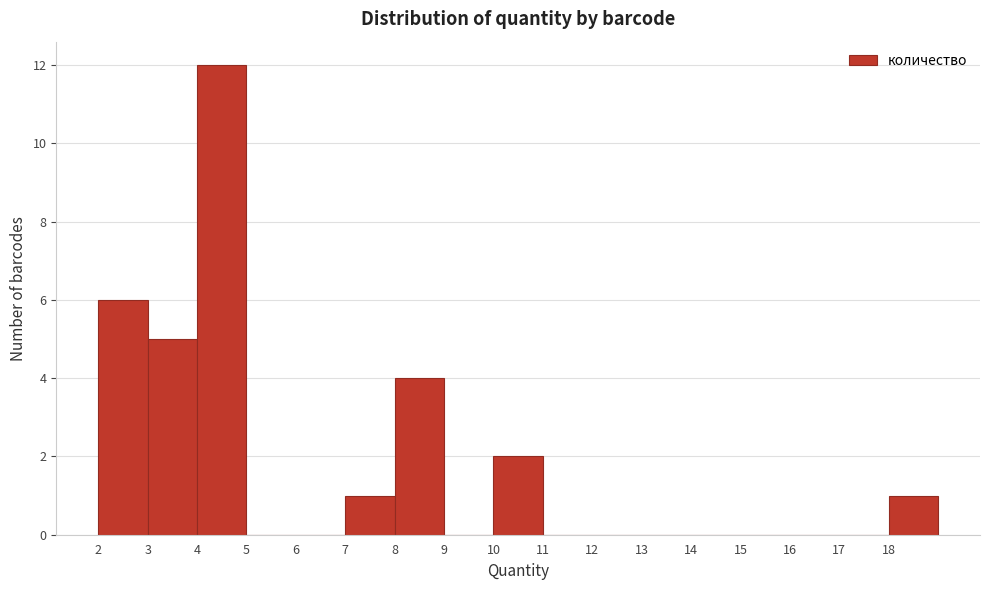

How tall is the bar that spans 7 to 8 on the x-axis? The values are not printed on the chart, so give them approximately, as read against the axis.

1